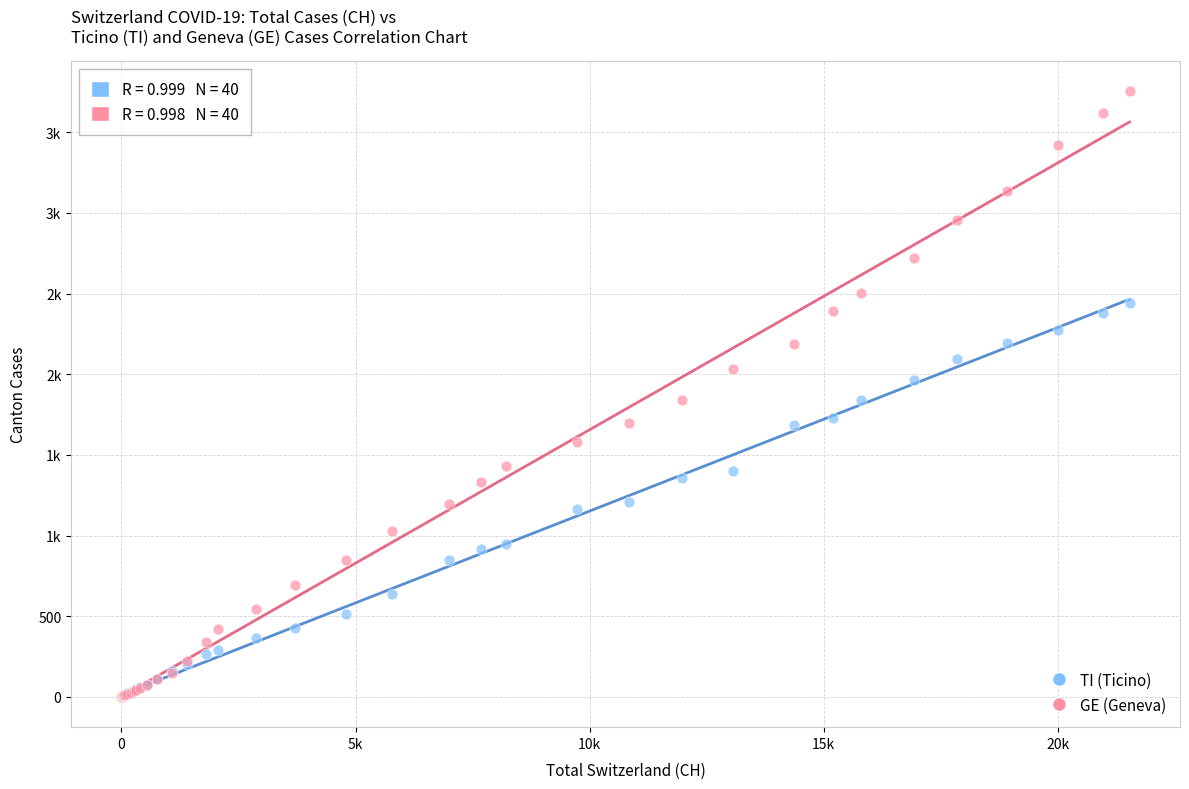

What are all the series names shown in the legend?

TI (Ticino), GE (Geneva)